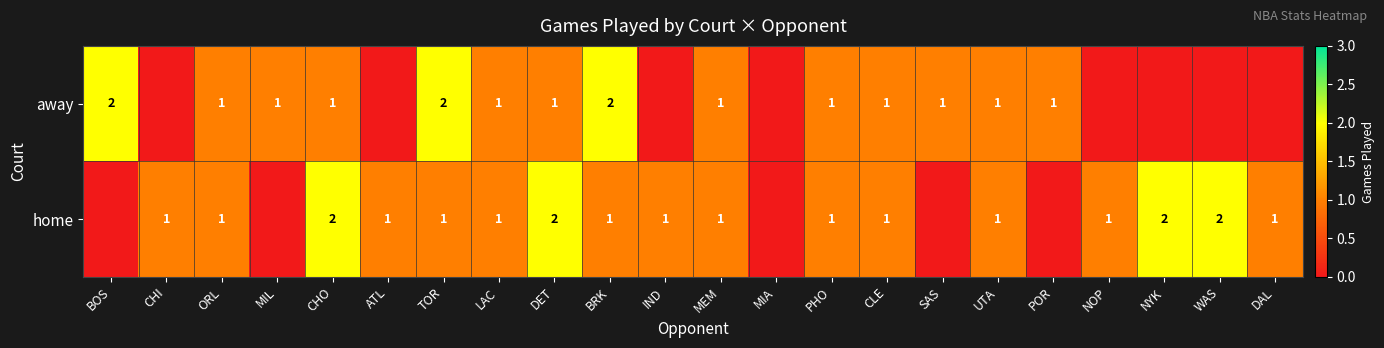

True or false: home has a value of 2 at CHO.

True